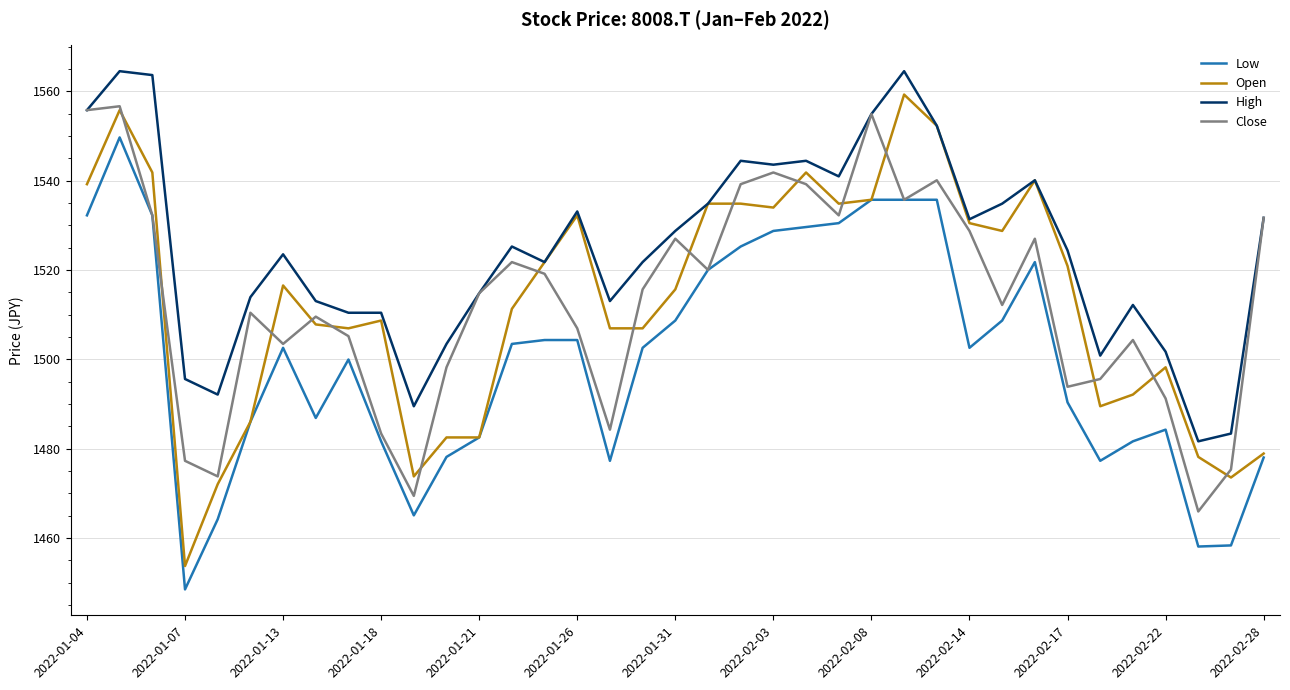

Which series has the largest total across all categories?

High